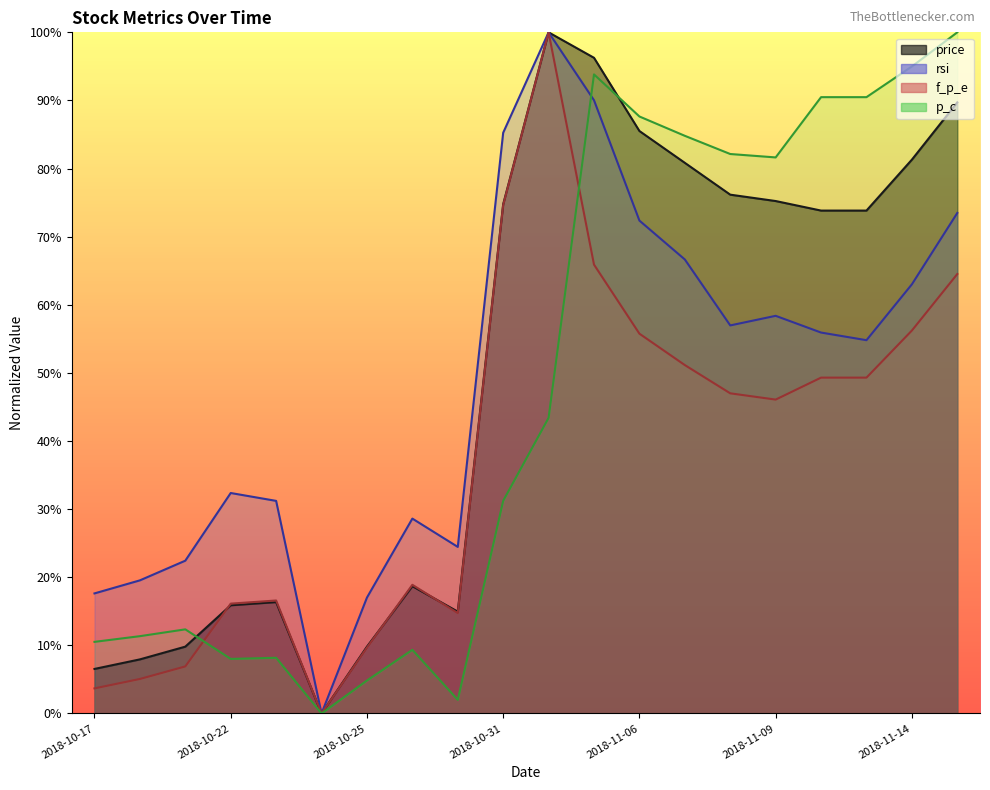

How many lines are shown in the chart?

4